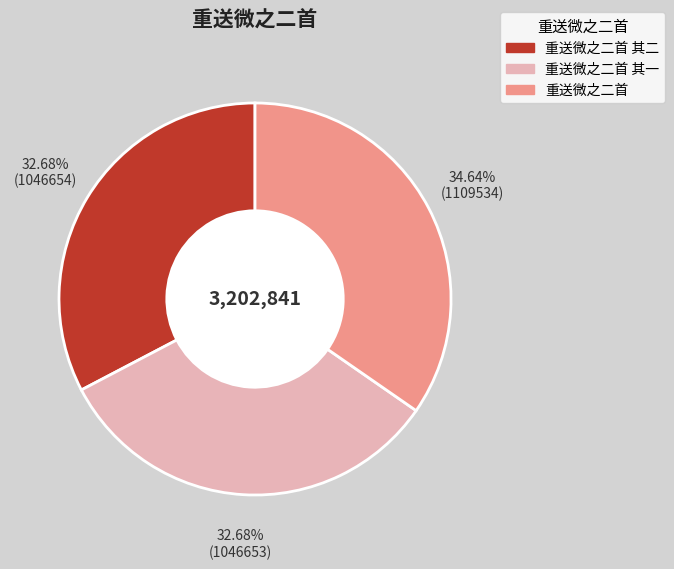

Does any single category account for the majority?

No